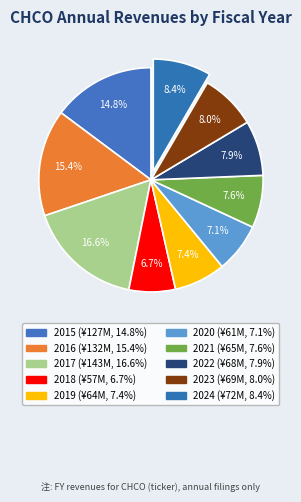

Is the sum of 2016 and 2019 greater than half?

No